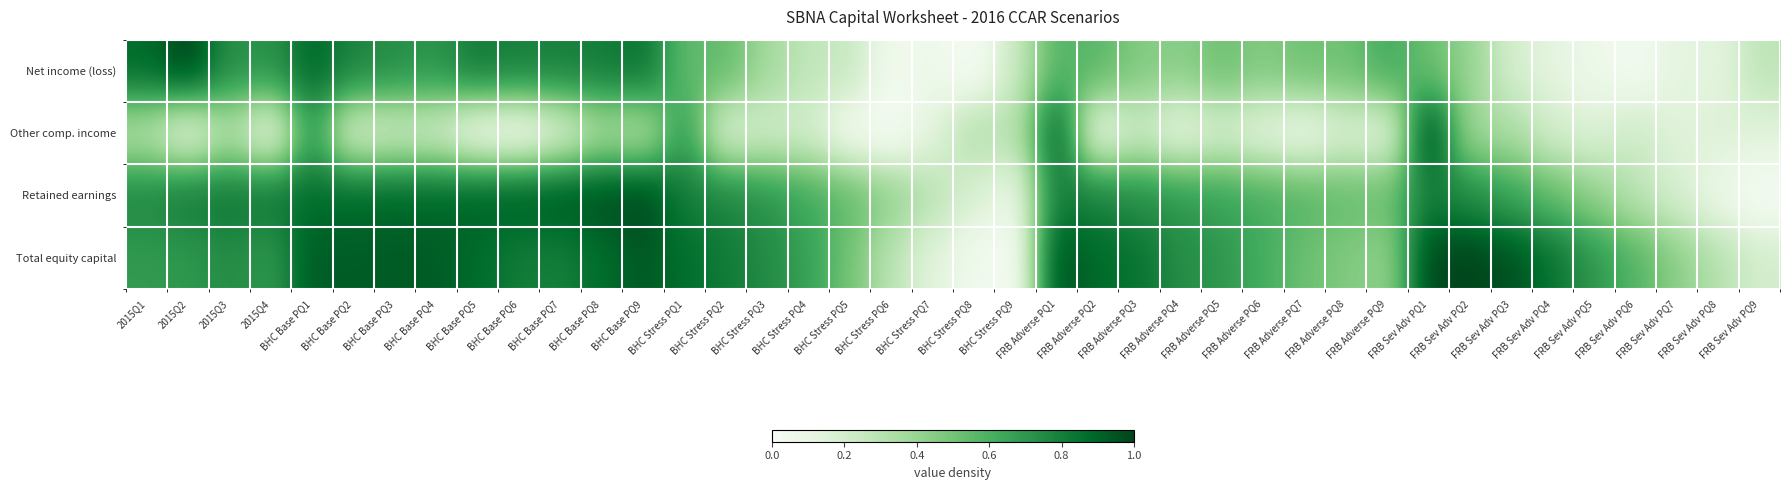

What is the difference between the highest and lowest values at FRB Adverse PQ5?

0.5